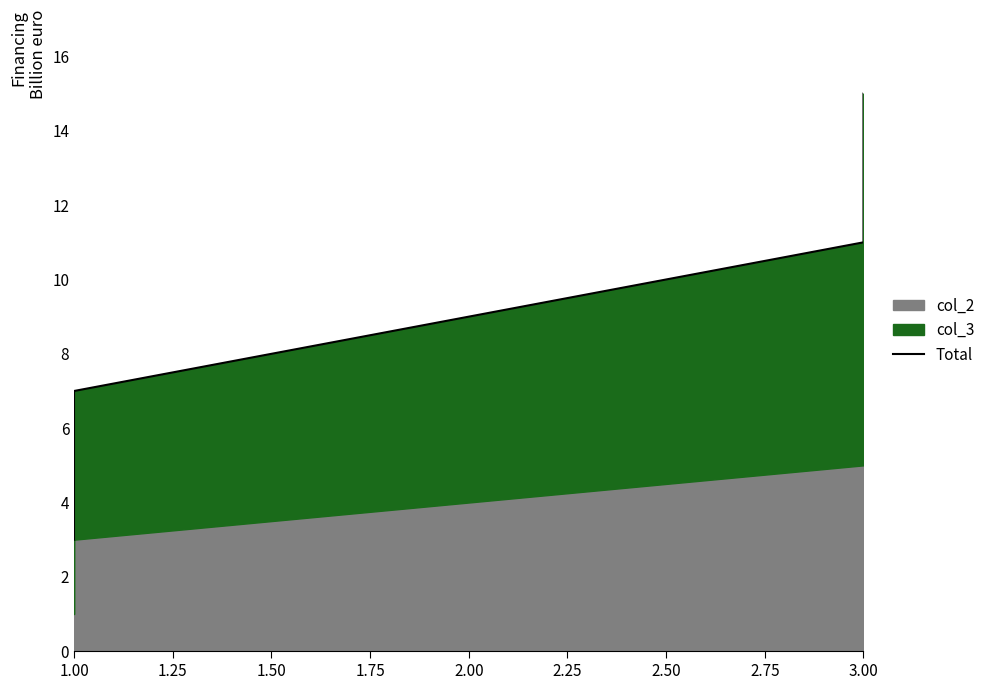

What is the value of the 3rd point from the left?

11